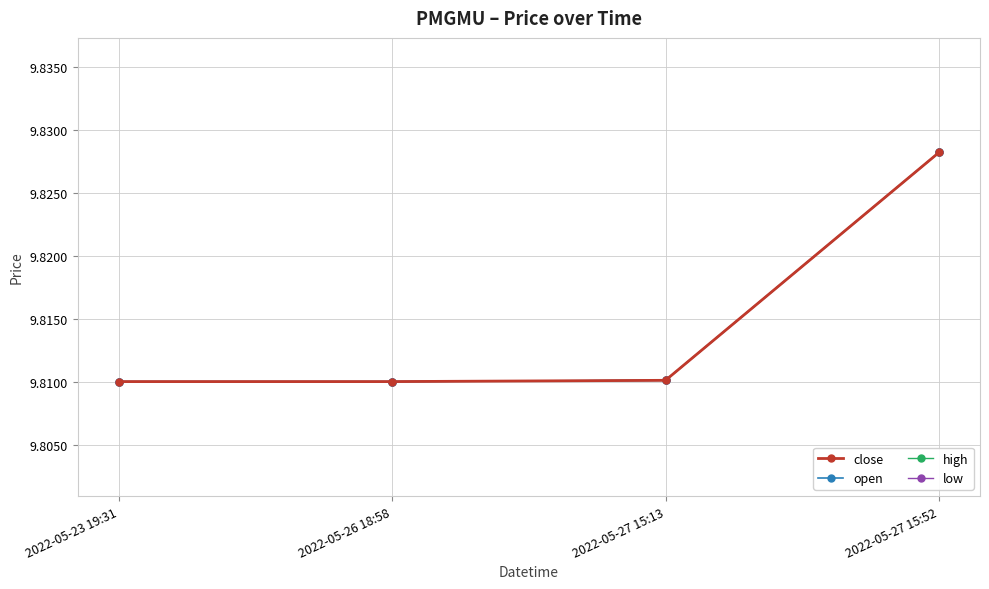

What is the label of the 4th point from the left?

2022-05-27 15:52